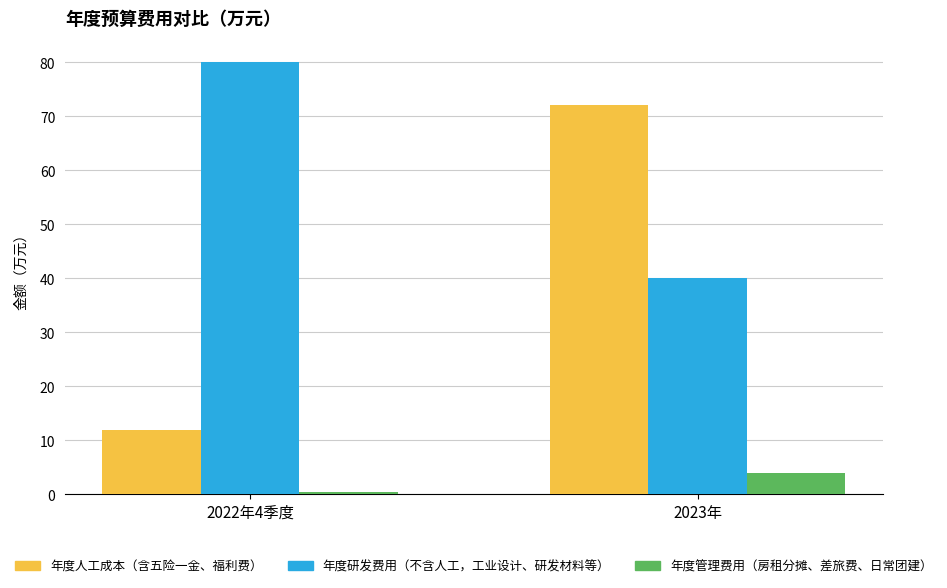

What is the spread (max minus min) of values at 2023年?

68.0